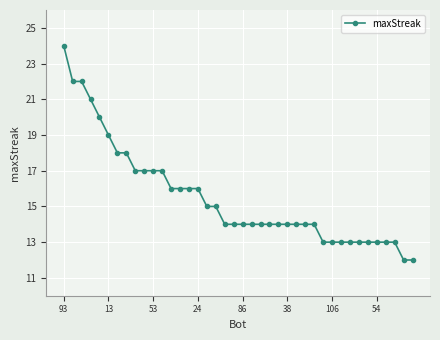

What is the value of the 21st point from the left?

14